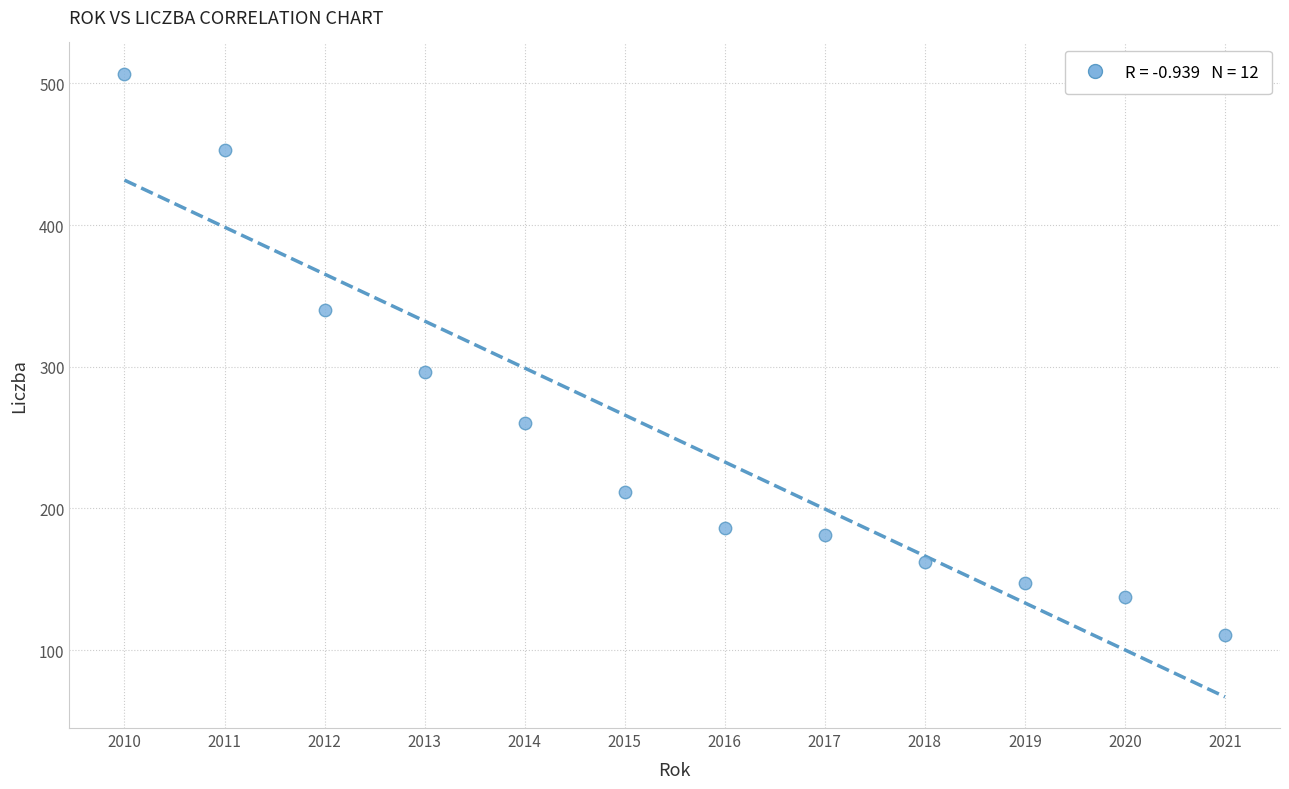

What is the range of X values (max minus min)?

11.0